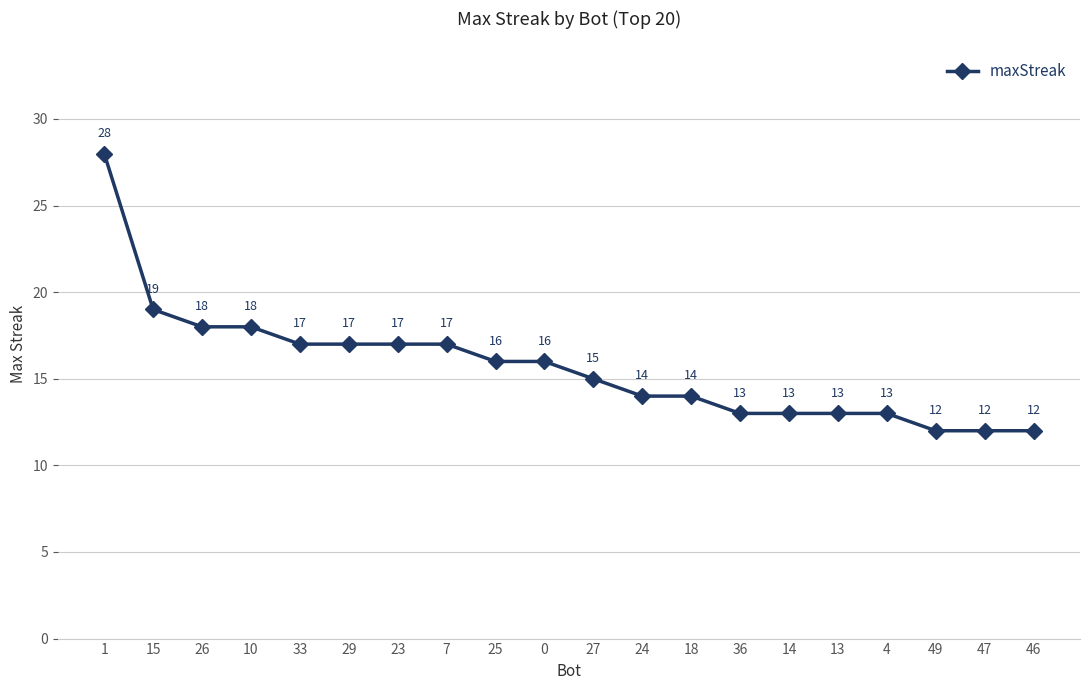

What is the label of the 2nd point from the left?

15